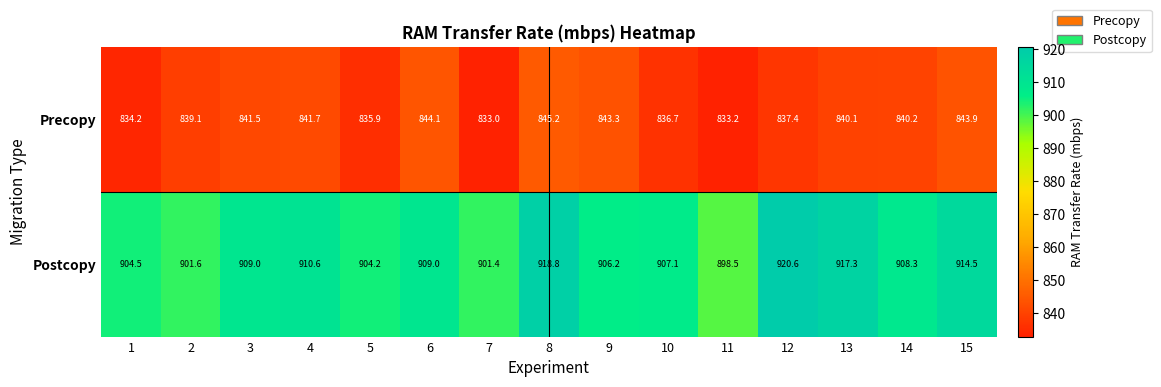

At which label does Postcopy reach its minimum?

11